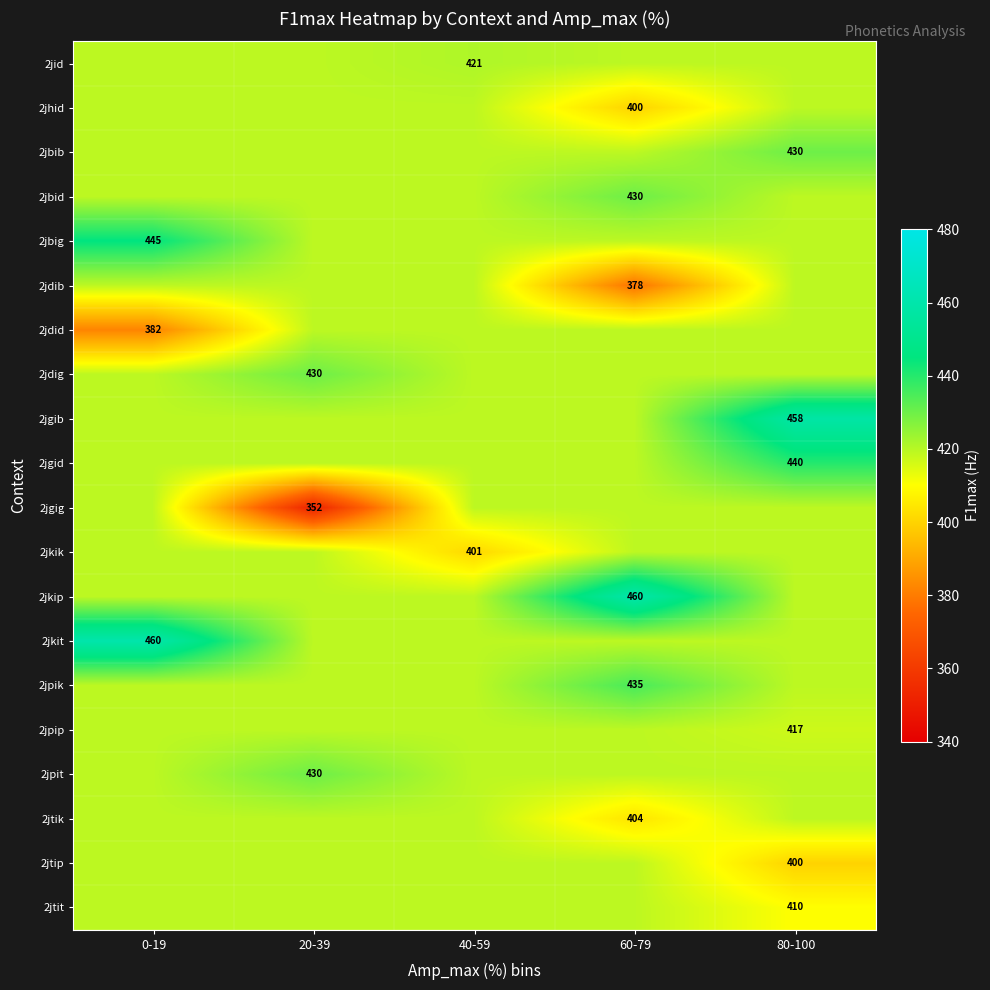

At which label is 2jid closest to 420?

0-19